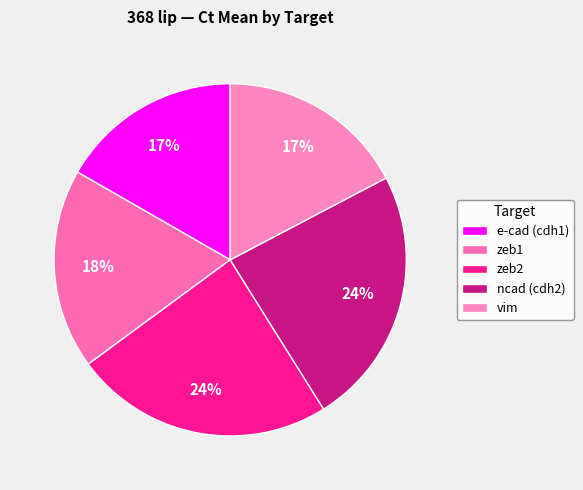

What is the total percentage of zeb2 and ncad (cdh2)?

47.6%